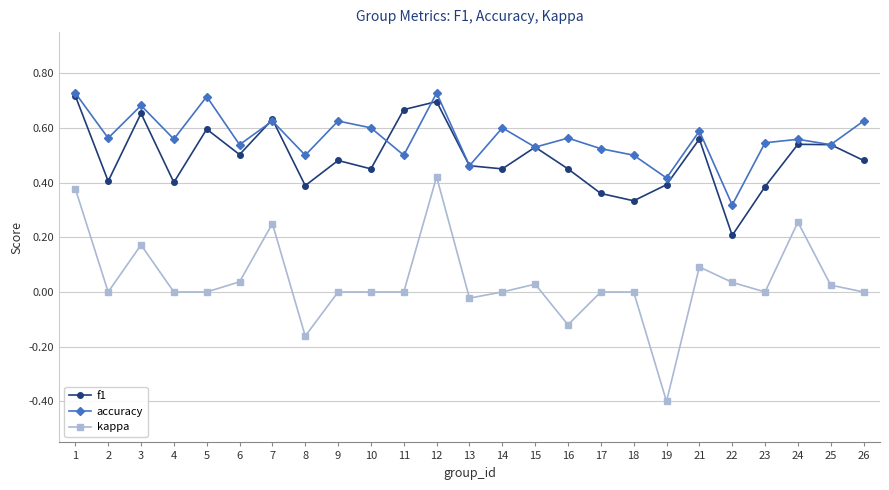

At which label is f1 closest to 0?

22